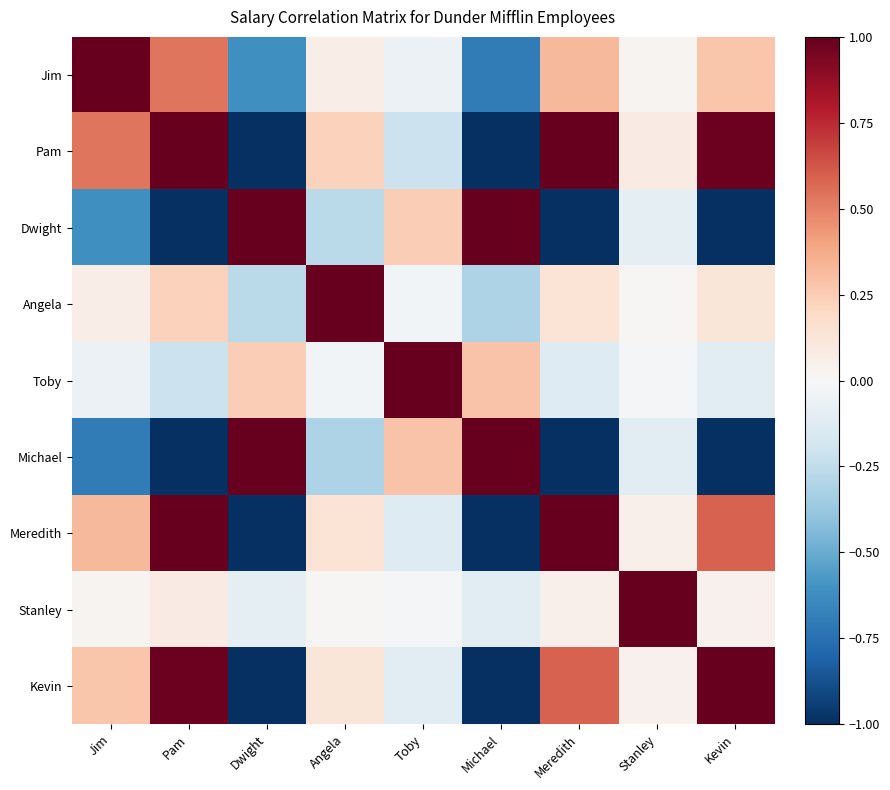

At how many categories does at least one series exceed 0?

9